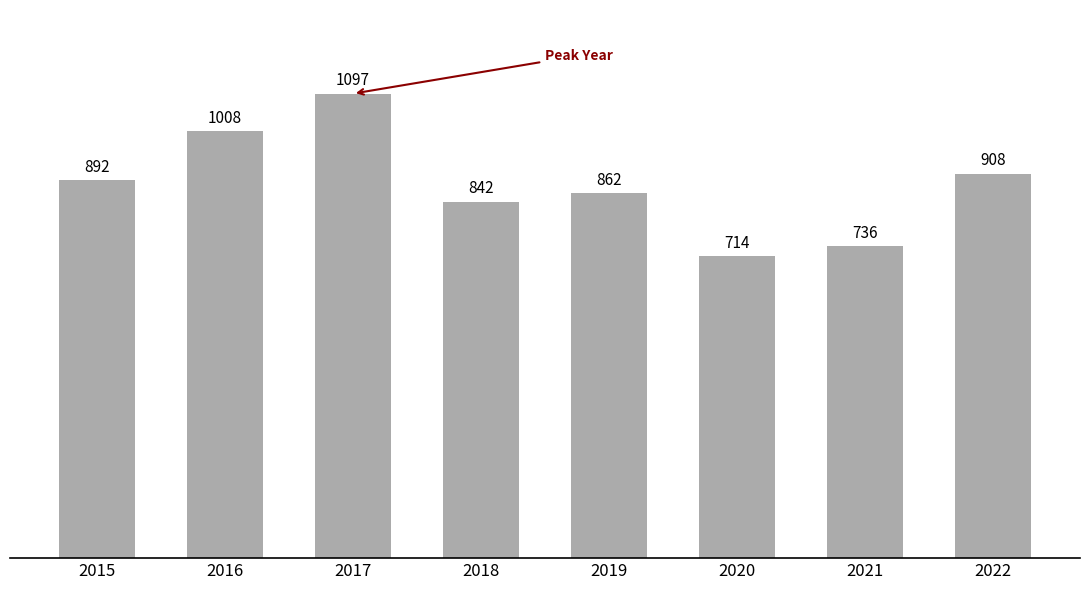

List the labels in order of value, largest first.

2017, 2016, 2022, 2015, 2019, 2018, 2021, 2020